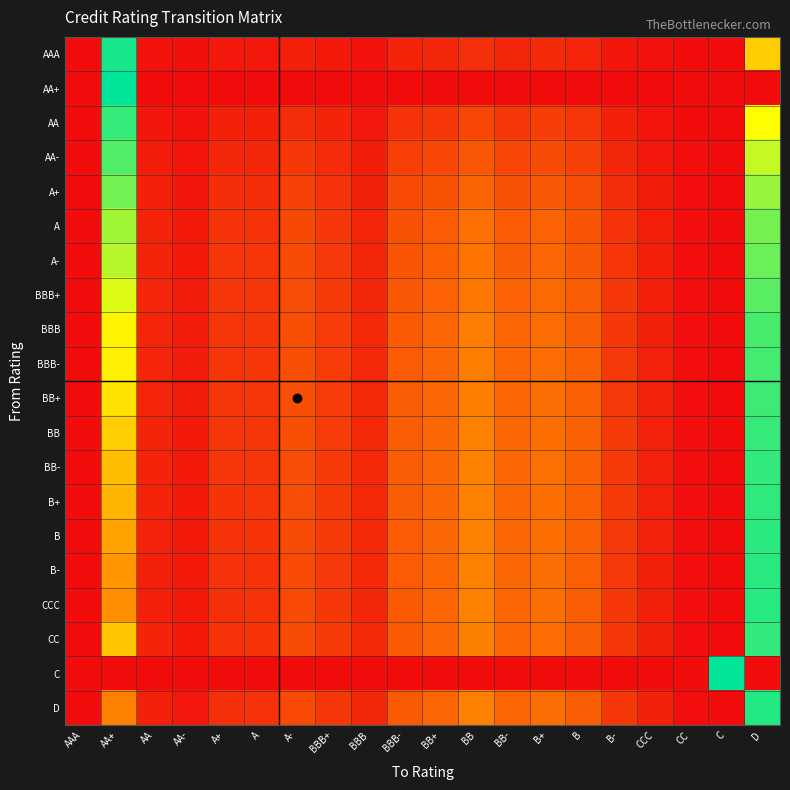

Reading left to right, what are all the values shown in this chart?

AAA: AAA=0.0	AA+=4.5	AA=0.1	AA-=0.0	A+=0.2	A=0.2	A-=0.2	BBB+=0.2	BBB=0.1	BBB-=0.3	BB+=0.3	BB=0.4	BB-=0.3	B+=0.4	B=0.3	B-=0.1	CCC=0.1	CC=0.0	C=0.0	D=2.4
AA+: AAA=0.0	AA+=4.6	AA=0.0	AA-=0.0	A+=0.0	A=0.0	A-=0.0	BBB+=0.0	BBB=0.0	BBB-=0.0	BB+=0.0	BB=0.0	BB-=0.0	B+=0.0	B=0.0	B-=0.0	CCC=0.0	CC=0.0	C=0.0	D=0.0
AA: AAA=0.0	AA+=4.3	AA=0.1	AA-=0.1	A+=0.2	A=0.2	A-=0.4	BBB+=0.3	BBB=0.1	BBB-=0.5	BB+=0.5	BB=0.7	BB-=0.5	B+=0.6	B=0.5	B-=0.2	CCC=0.1	CC=0.0	C=0.0	D=3.1
AA-: AAA=0.0	AA+=4.1	AA=0.2	AA-=0.1	A+=0.3	A=0.3	A-=0.5	BBB+=0.4	BBB=0.2	BBB-=0.6	BB+=0.7	BB=0.9	BB-=0.7	B+=0.8	B=0.6	B-=0.3	CCC=0.1	CC=0.0	C=0.0	D=3.4
A+: AAA=0.0	AA+=3.9	AA=0.2	AA-=0.1	A+=0.4	A=0.4	A-=0.6	BBB+=0.5	BBB=0.3	BBB-=0.7	BB+=0.8	BB=1.1	BB-=0.8	B+=0.9	B=0.8	B-=0.4	CCC=0.2	CC=0.0	C=0.0	D=3.7
A: AAA=0.0	AA+=3.6	AA=0.3	AA-=0.2	A+=0.5	A=0.5	A-=0.7	BBB+=0.5	BBB=0.3	BBB-=0.8	BB+=1.0	BB=1.2	BB-=0.9	B+=1.0	B=0.9	B-=0.5	CCC=0.2	CC=0.0	C=0.0	D=3.9
A-: AAA=0.0	AA+=3.5	AA=0.3	AA-=0.2	A+=0.5	A=0.5	A-=0.8	BBB+=0.5	BBB=0.3	BBB-=0.9	BB+=1.0	BB=1.2	BB-=1.0	B+=1.1	B=0.9	B-=0.5	CCC=0.2	CC=0.0	C=0.0	D=4.0
BBB+: AAA=0.0	AA+=3.3	AA=0.3	AA-=0.2	A+=0.5	A=0.5	A-=0.8	BBB+=0.6	BBB=0.3	BBB-=0.9	BB+=1.0	BB=1.3	BB-=1.0	B+=1.1	B=1.0	B-=0.5	CCC=0.3	CC=0.0	C=0.0	D=4.1
BBB: AAA=0.0	AA+=2.9	AA=0.3	AA-=0.2	A+=0.5	A=0.5	A-=0.8	BBB+=0.6	BBB=0.3	BBB-=0.9	BB+=1.1	BB=1.3	BB-=1.1	B+=1.2	B=1.0	B-=0.5	CCC=0.3	CC=0.0	C=0.0	D=4.2
BBB-: AAA=0.0	AA+=2.9	AA=0.3	AA-=0.2	A+=0.5	A=0.5	A-=0.8	BBB+=0.6	BBB=0.3	BBB-=1.0	BB+=1.1	BB=1.4	BB-=1.1	B+=1.2	B=1.0	B-=0.5	CCC=0.3	CC=0.0	C=0.0	D=4.2
BB+: AAA=0.0	AA+=2.7	AA=0.3	AA-=0.2	A+=0.5	A=0.5	A-=0.8	BBB+=0.6	BBB=0.3	BBB-=1.0	BB+=1.1	BB=1.4	BB-=1.1	B+=1.2	B=1.0	B-=0.5	CCC=0.3	CC=0.0	C=0.0	D=4.2
BB: AAA=0.0	AA+=2.4	AA=0.3	AA-=0.2	A+=0.5	A=0.5	A-=0.8	BBB+=0.6	BBB=0.3	BBB-=1.0	BB+=1.1	BB=1.4	BB-=1.1	B+=1.2	B=1.0	B-=0.6	CCC=0.3	CC=0.0	C=0.0	D=4.3
BB-: AAA=0.0	AA+=2.2	AA=0.3	AA-=0.2	A+=0.5	A=0.5	A-=0.8	BBB+=0.6	BBB=0.3	BBB-=1.0	BB+=1.1	BB=1.4	BB-=1.1	B+=1.2	B=1.0	B-=0.6	CCC=0.3	CC=0.0	C=0.0	D=4.3
B+: AAA=0.0	AA+=2.1	AA=0.3	AA-=0.2	A+=0.5	A=0.5	A-=0.8	BBB+=0.6	BBB=0.3	BBB-=1.0	BB+=1.1	BB=1.4	BB-=1.1	B+=1.2	B=1.0	B-=0.6	CCC=0.3	CC=0.0	C=0.0	D=4.3
B: AAA=0.0	AA+=1.8	AA=0.3	AA-=0.2	A+=0.5	A=0.5	A-=0.8	BBB+=0.6	BBB=0.3	BBB-=1.0	BB+=1.1	BB=1.4	BB-=1.1	B+=1.2	B=1.0	B-=0.5	CCC=0.3	CC=0.0	C=0.0	D=4.4
B-: AAA=0.0	AA+=1.7	AA=0.3	AA-=0.2	A+=0.5	A=0.5	A-=0.8	BBB+=0.5	BBB=0.3	BBB-=0.9	BB+=1.1	BB=1.4	BB-=1.1	B+=1.2	B=1.0	B-=0.5	CCC=0.3	CC=0.0	C=0.0	D=4.4
CCC: AAA=0.0	AA+=1.6	AA=0.3	AA-=0.2	A+=0.4	A=0.5	A-=0.7	BBB+=0.5	BBB=0.3	BBB-=0.9	BB+=1.1	BB=1.4	BB-=1.1	B+=1.2	B=1.0	B-=0.5	CCC=0.3	CC=0.0	C=0.0	D=4.4
CC: AAA=0.0	AA+=2.3	AA=0.3	AA-=0.2	A+=0.5	A=0.5	A-=0.8	BBB+=0.6	BBB=0.3	BBB-=0.9	BB+=1.1	BB=1.4	BB-=1.1	B+=1.2	B=1.0	B-=0.5	CCC=0.3	CC=0.0	C=0.0	D=4.3
C: AAA=0.0	AA+=0.0	AA=0.0	AA-=0.0	A+=0.0	A=0.0	A-=0.0	BBB+=0.0	BBB=0.0	BBB-=0.0	BB+=0.0	BB=0.0	BB-=0.0	B+=0.0	B=0.0	B-=0.0	CCC=0.0	CC=0.0	C=4.6	D=0.0
D: AAA=0.0	AA+=1.4	AA=0.2	AA-=0.2	A+=0.4	A=0.5	A-=0.7	BBB+=0.5	BBB=0.3	BBB-=0.9	BB+=1.1	BB=1.4	BB-=1.1	B+=1.2	B=1.0	B-=0.5	CCC=0.3	CC=0.0	C=0.0	D=4.4